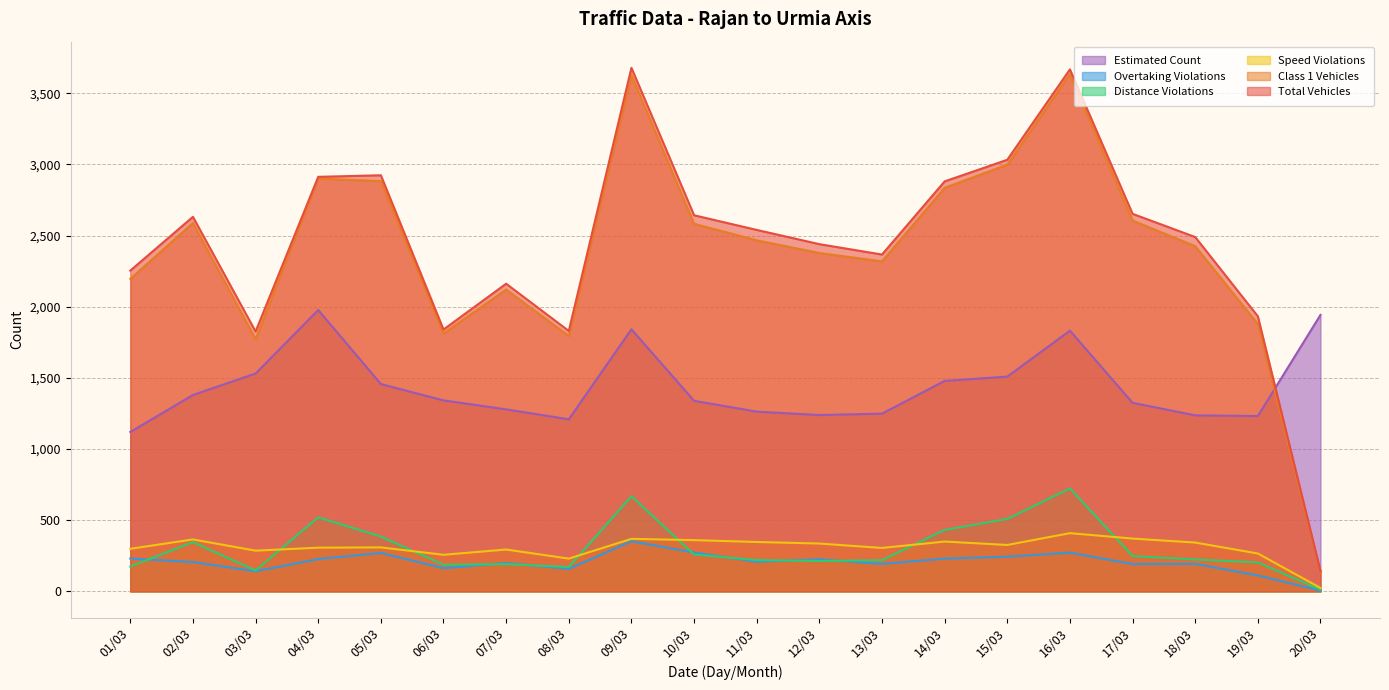

What is the difference between the maximum and minimum values in the total_vehicles series?

3537